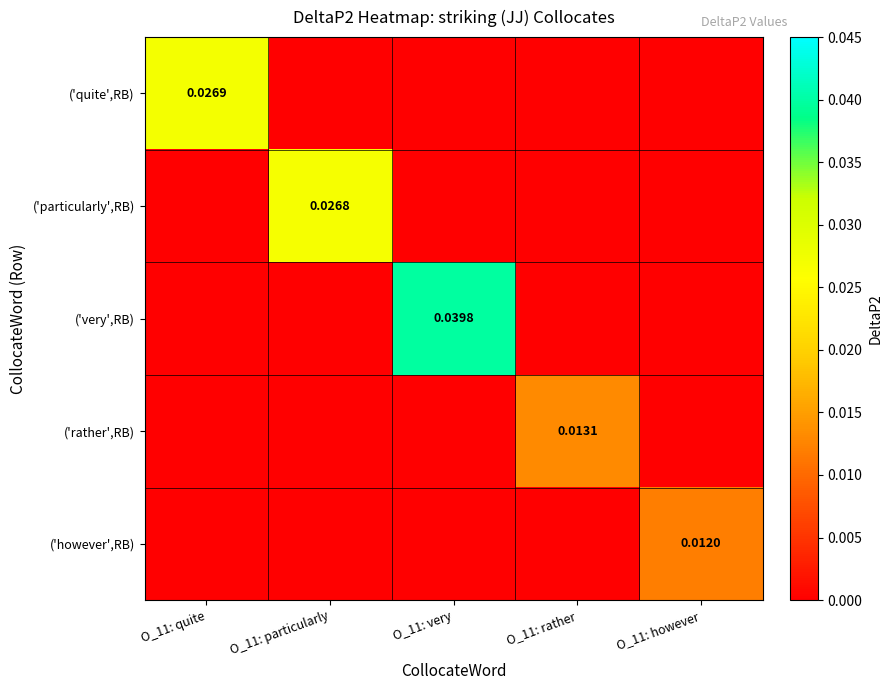

Rank the series by their maximum value, from lowest to highest.

('however',RB), ('rather',RB), ('particularly',RB), ('quite',RB), ('very',RB)